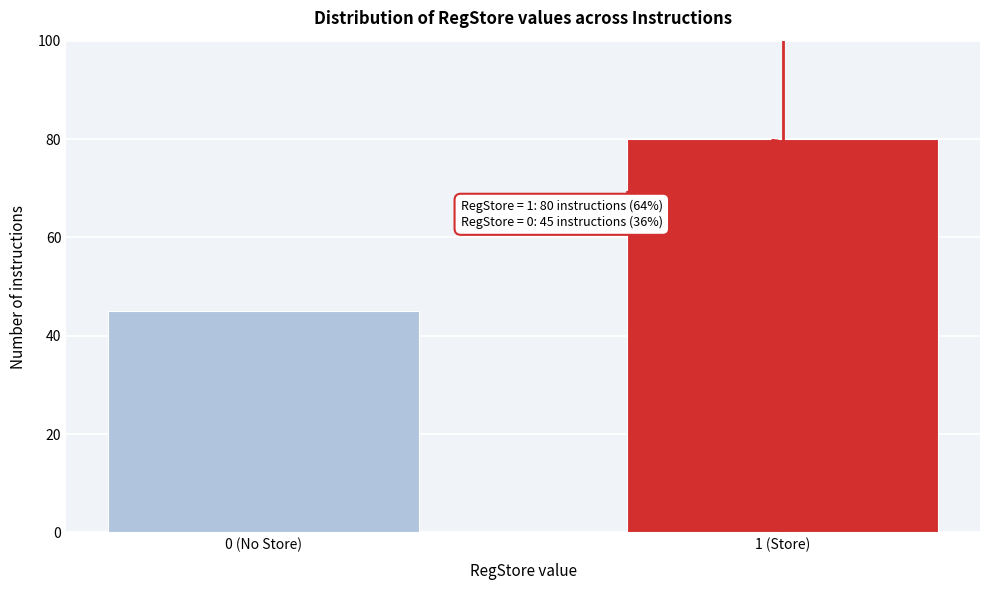

Reading right to left, transcribe all the data shown in this chart.

1 (Store)=80	0 (No Store)=45